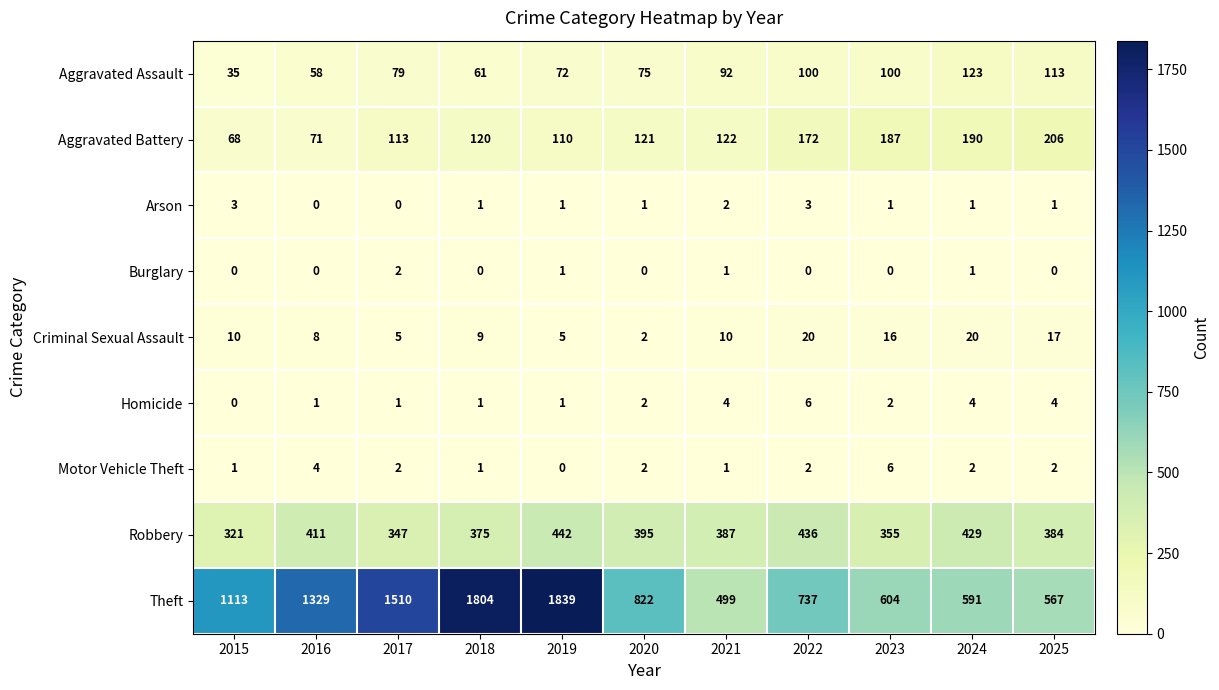

Where does the Arson series first go above 1?

2015